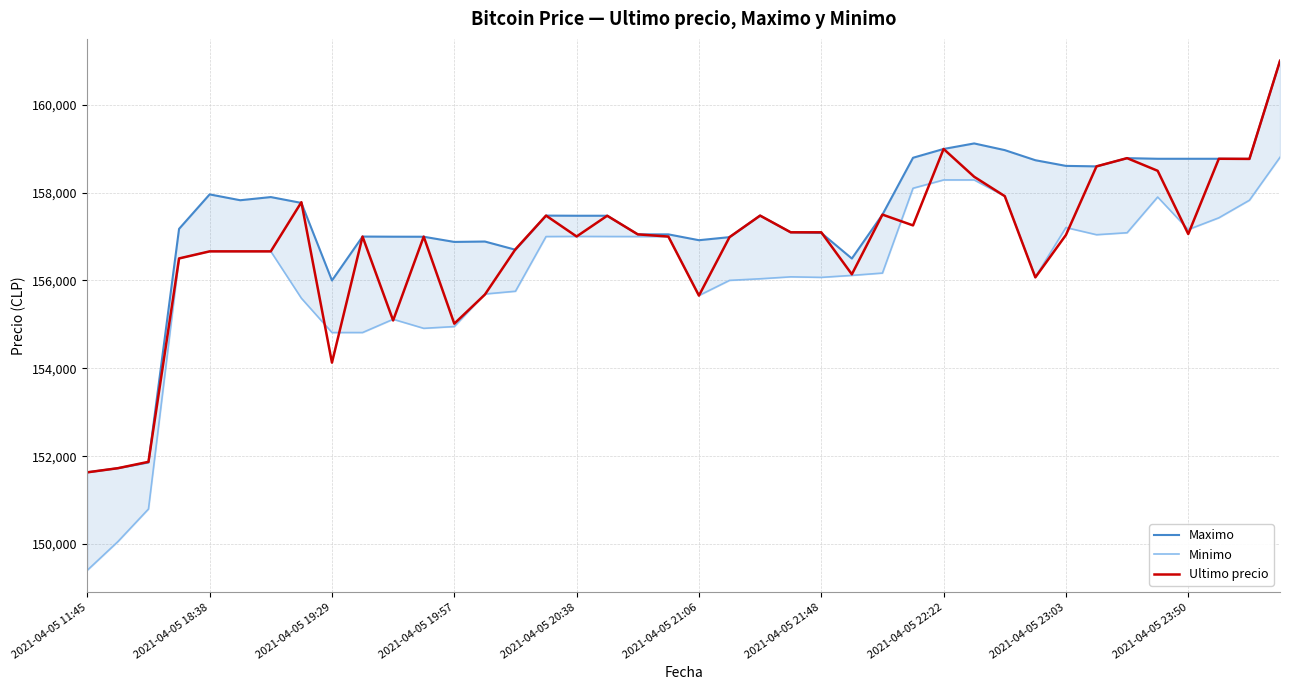

Does the chart display data point markers on the line(s)?

No